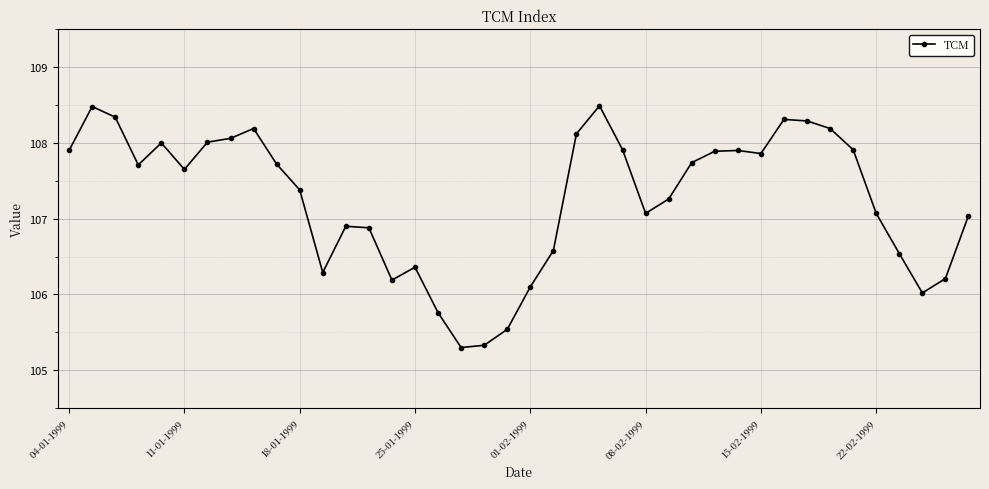

How many values are below 107?

14